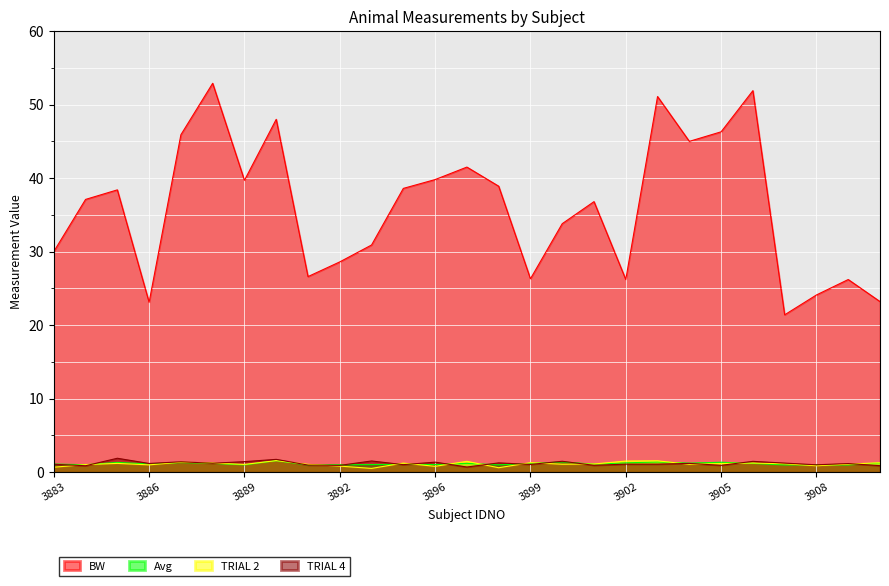

What is the maximum value for TRIAL 2?

1.6